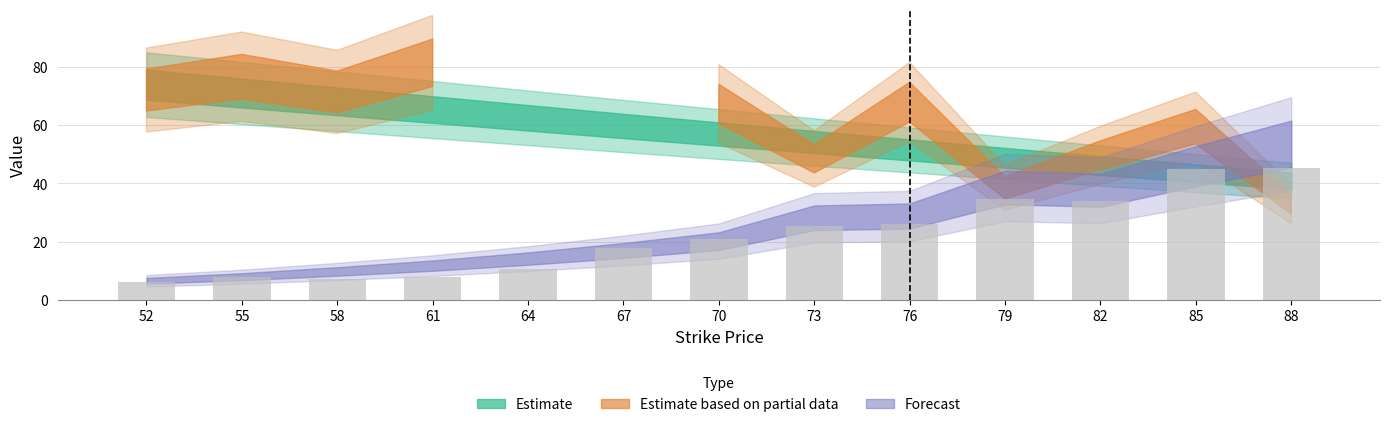

Between 52 and 55, which is larger?

55